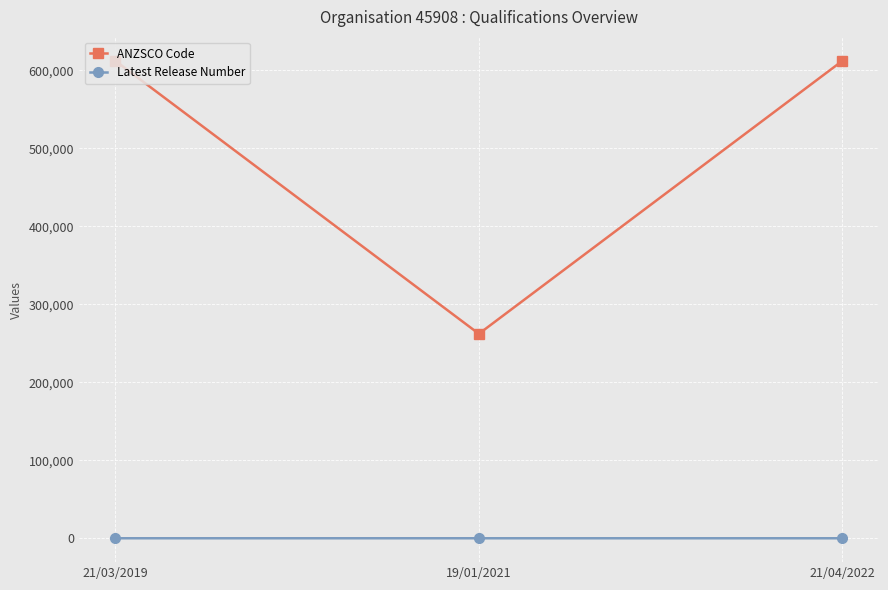

What is the average value of the ANZSCO Code series?

495438